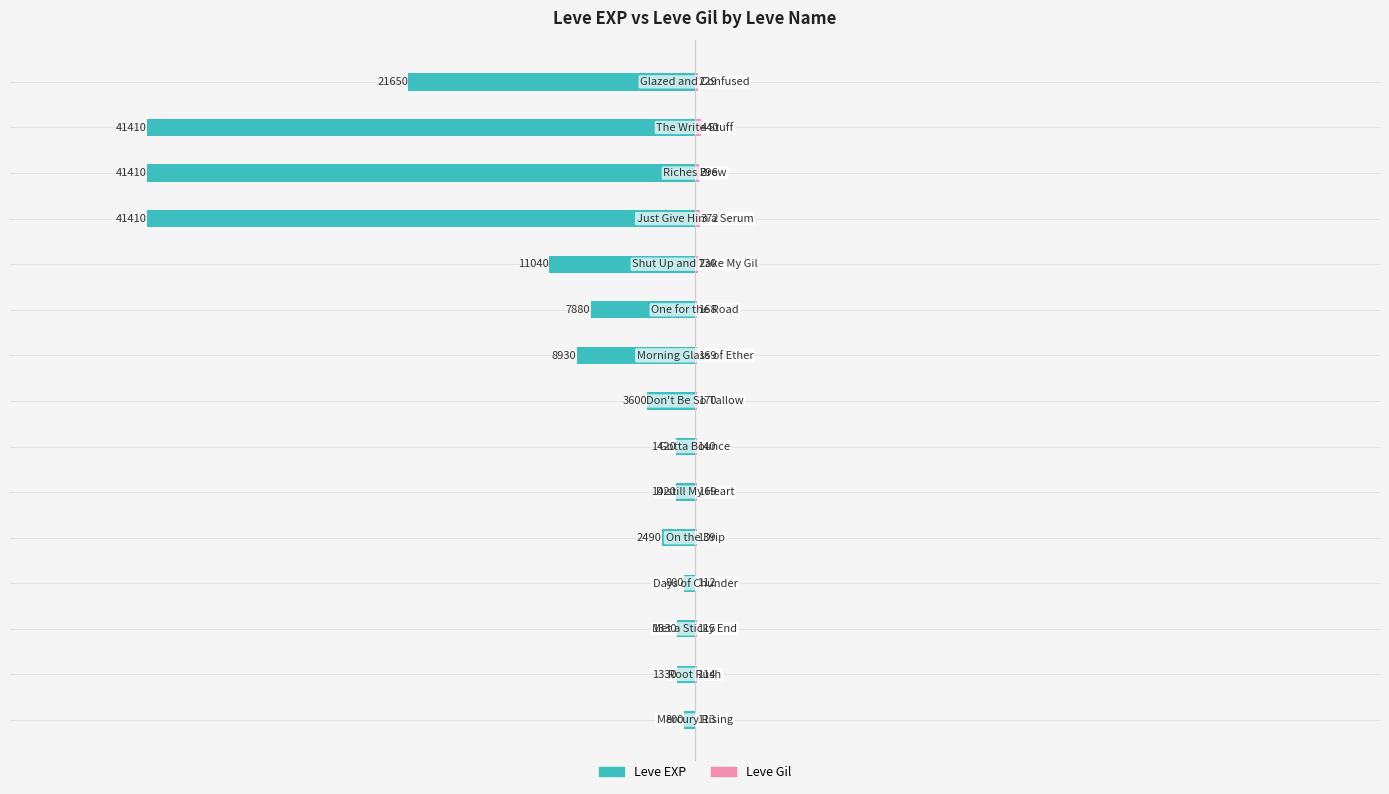

What is the average value of the Leve EXP series?

-12461